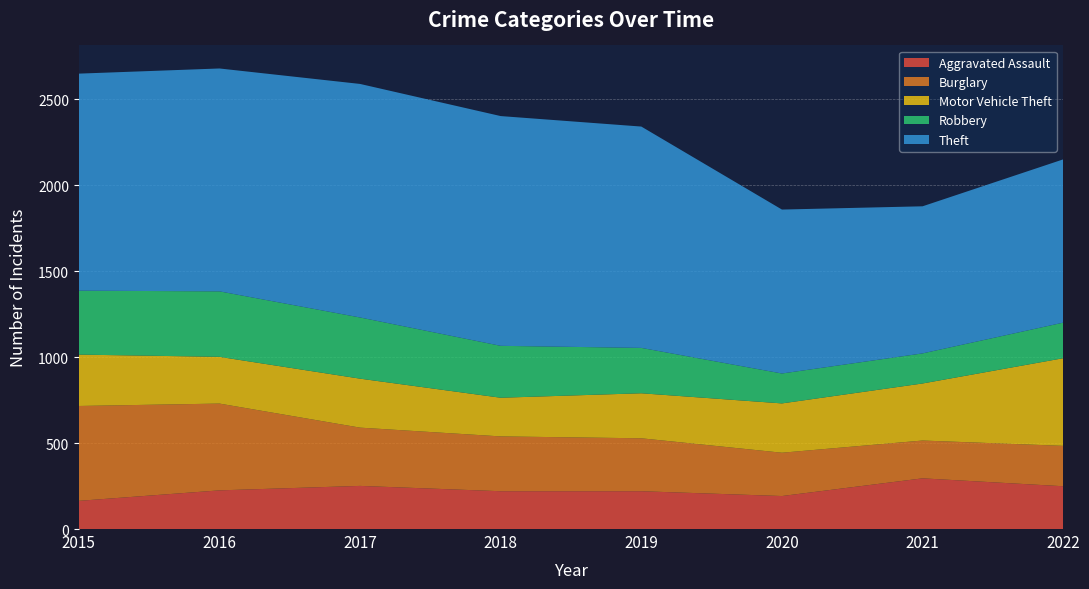

Reading right to left, what are all the values shown in this chart?

Aggravated Assault: 2022=249	2021=295	2020=192	2019=220	2018=220	2017=251	2016=225	2015=164
Burglary: 2022=235	2021=220	2020=252	2019=308	2018=319	2017=339	2016=505	2015=552
Motor Vehicle Theft: 2022=510	2021=332	2020=287	2019=262	2018=225	2017=285	2016=272	2015=299
Robbery: 2022=207	2021=175	2020=174	2019=264	2018=302	2017=356	2016=381	2015=372
Theft: 2022=950	2021=856	2020=954	2019=1288	2018=1337	2017=1359	2016=1297	2015=1263